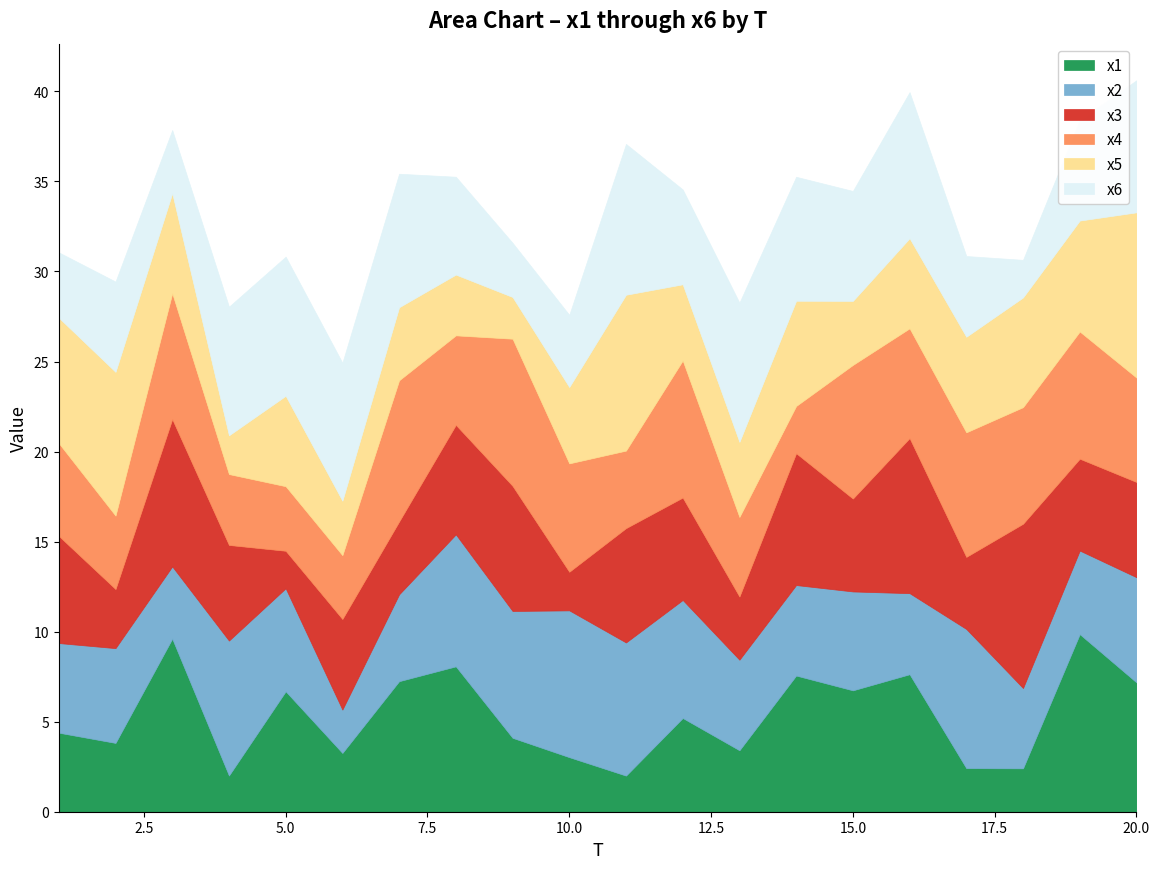

Which series ends up on top after the final intersection of x5 and x4?

x5